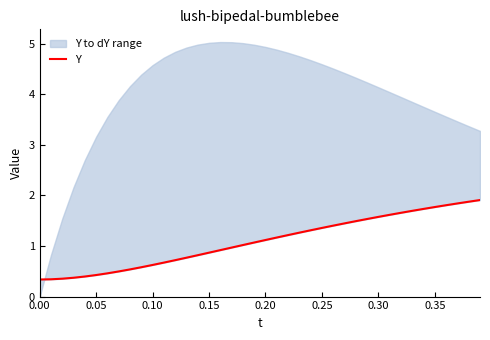

Count the number of values greater than 1.

22